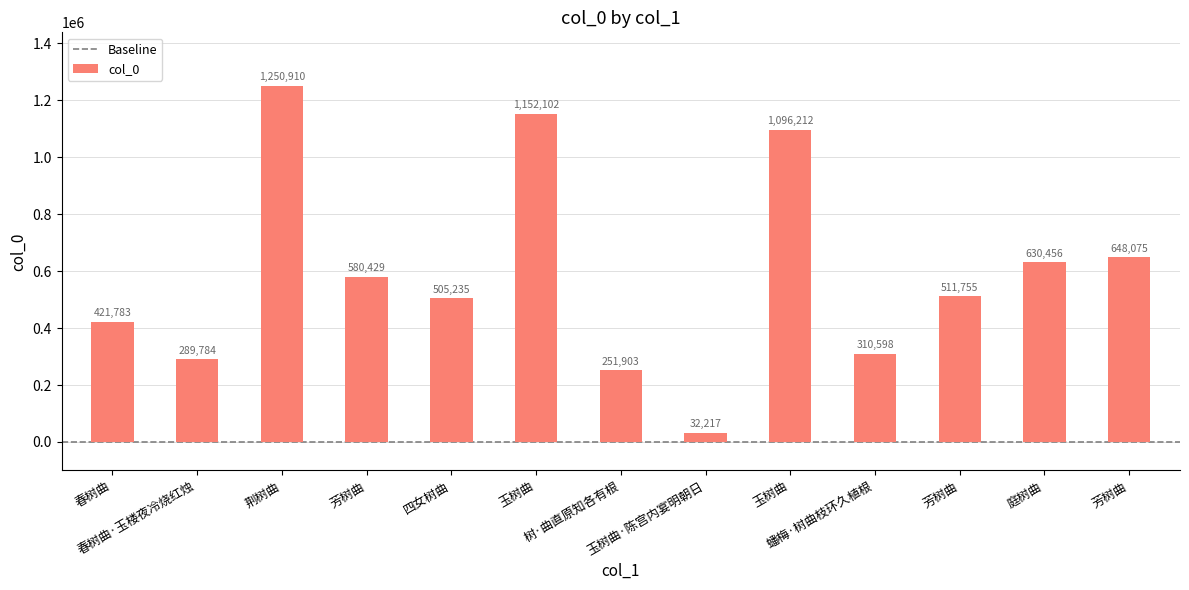

Reading left to right, transcribe all the data shown in this chart.

421783	289784	1250910	580429	505235	1152102	251903	32217	1096212	310598	511755	630456	648075